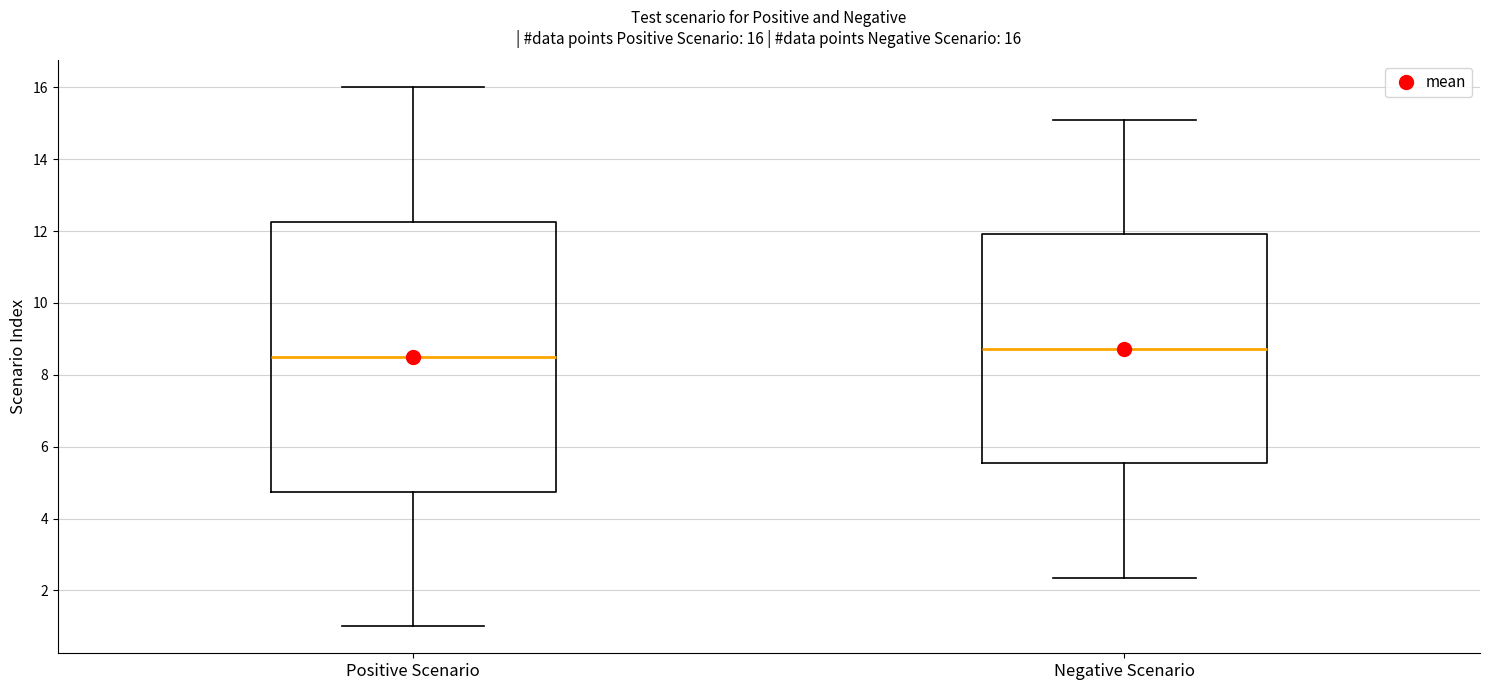

Comparing the boxes themselves (not the whiskers), which one is the tallest?

Positive Scenario